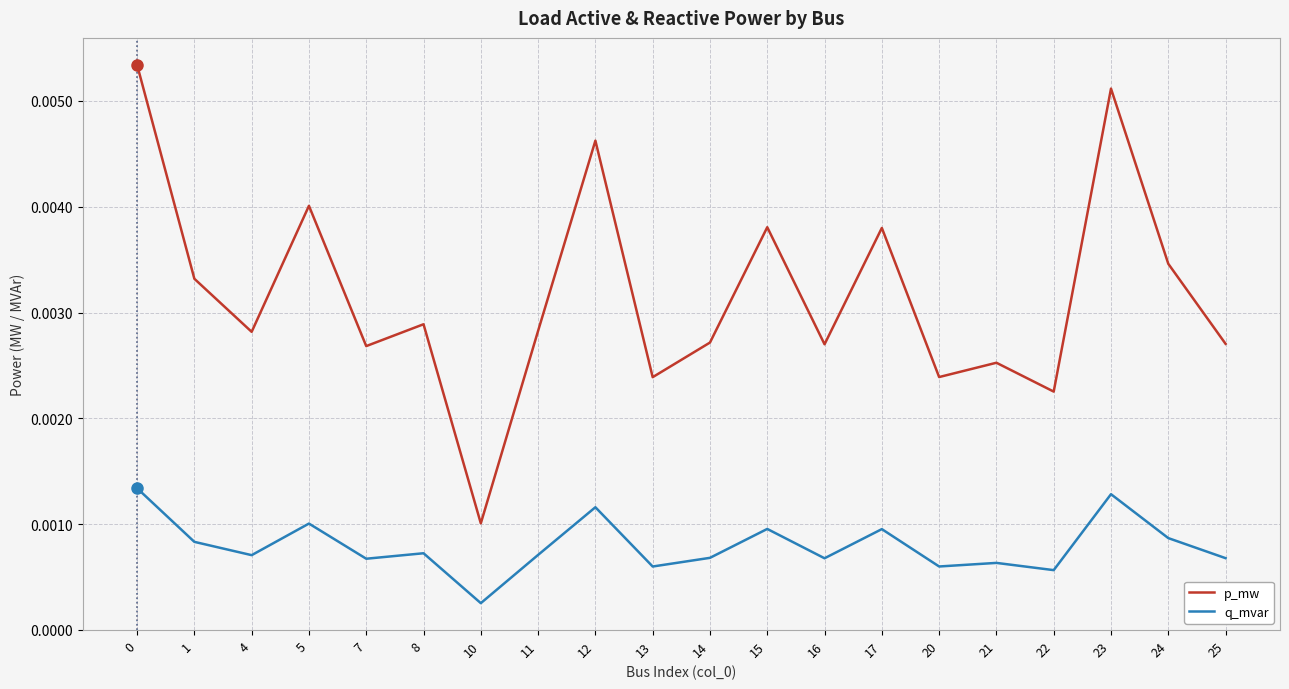

At which category does p_mw reach its first local valley?

4